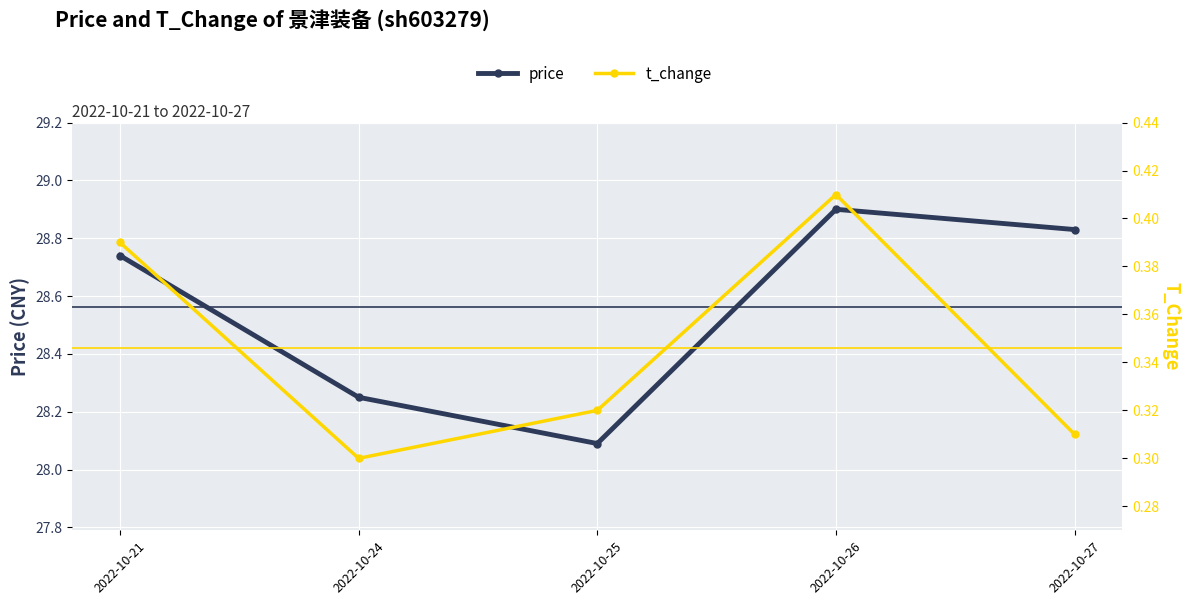

What is the total value across all series at 2022-10-27?

29.1